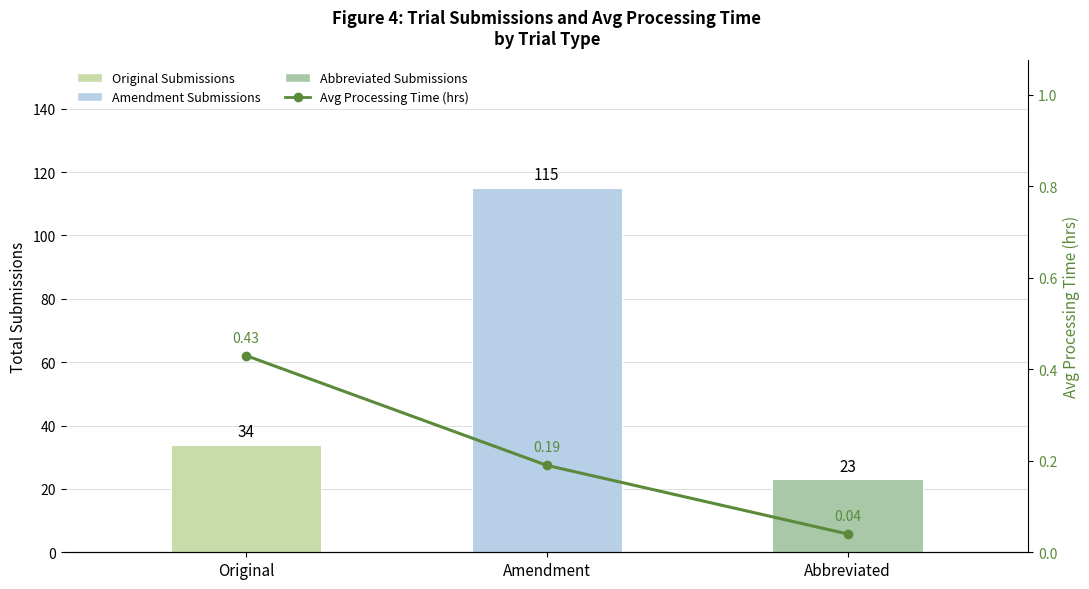

Reading left to right, what are all the values shown in this chart?

Submission Count: 34.0	115.0	23.0
Avg Processing Time (hrs): 0.4	0.2	0.0